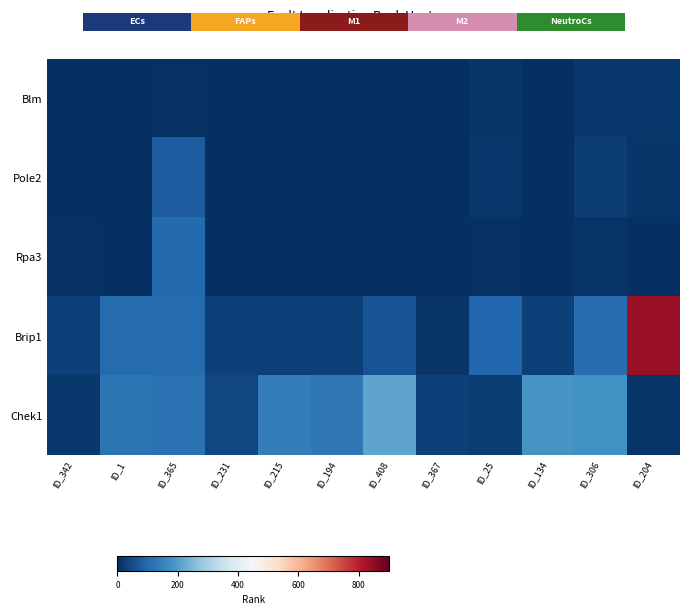

Between ID_231 and ID_194, which is larger?

ID_231